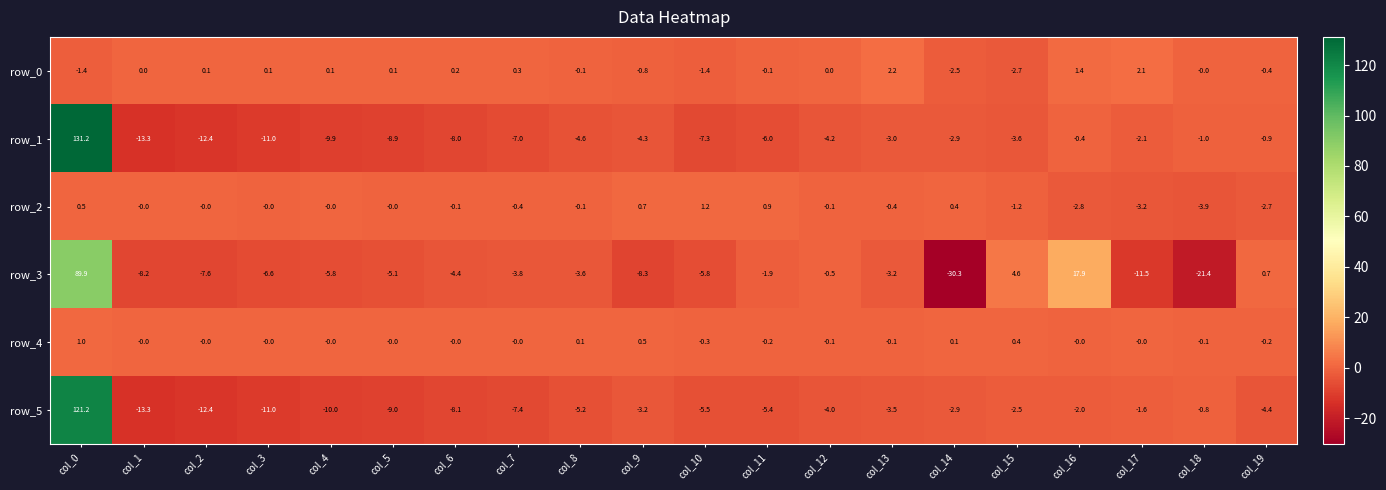

What is the difference between the highest and lowest values at col_12?

4.2